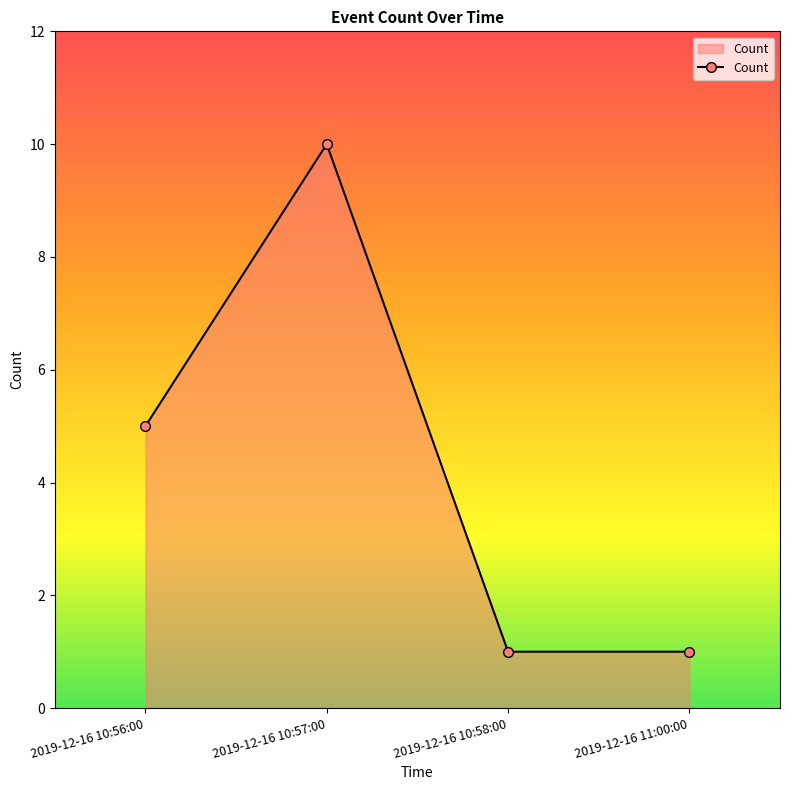

What is the value of the 2nd point from the left?

10